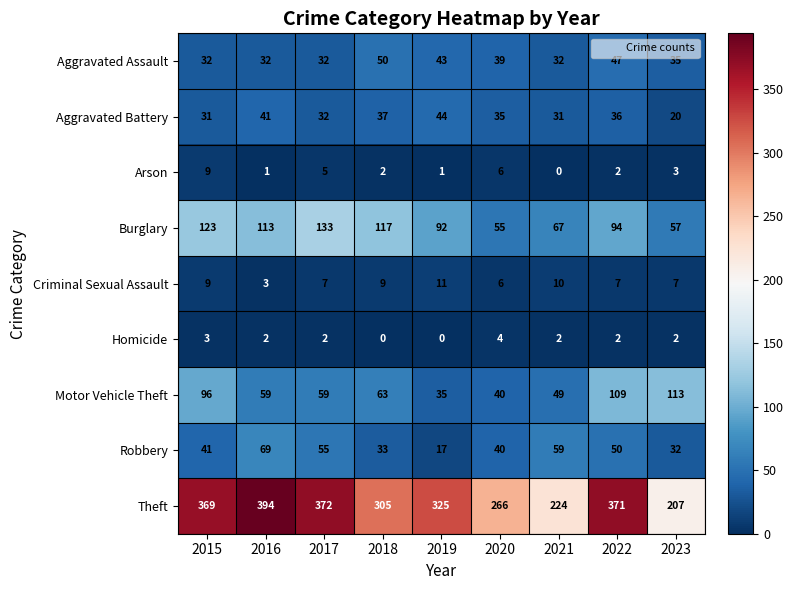

What is the minimum value for Aggravated Battery?

20